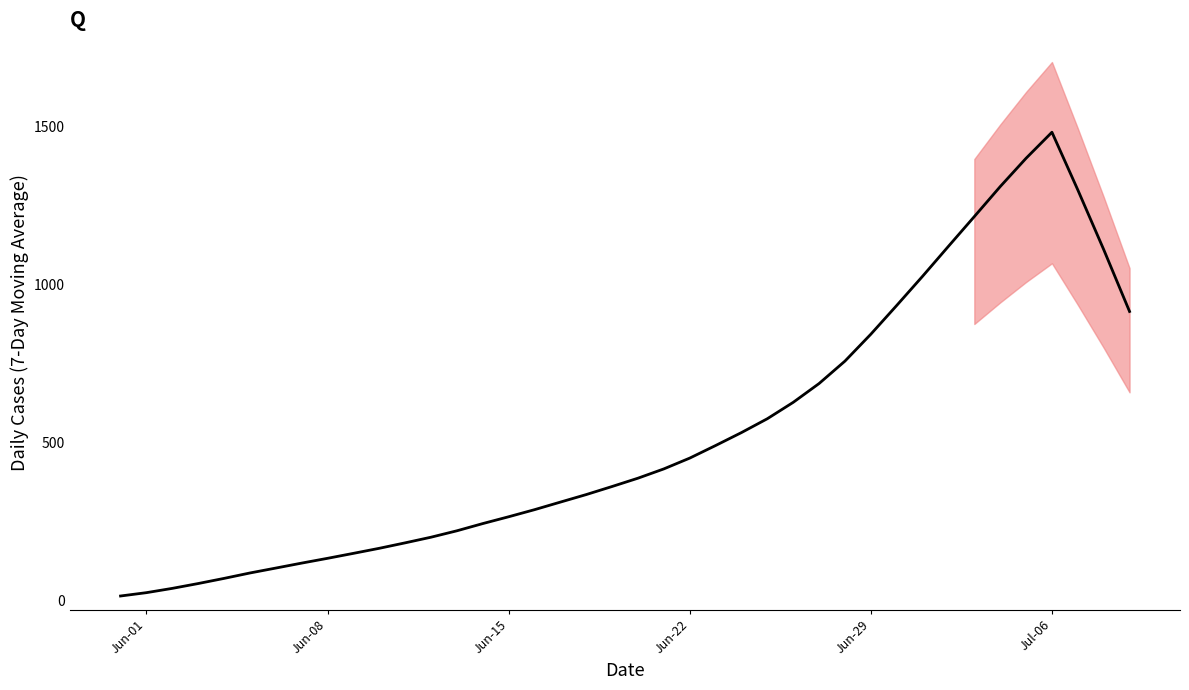

What is the average value?

523.1